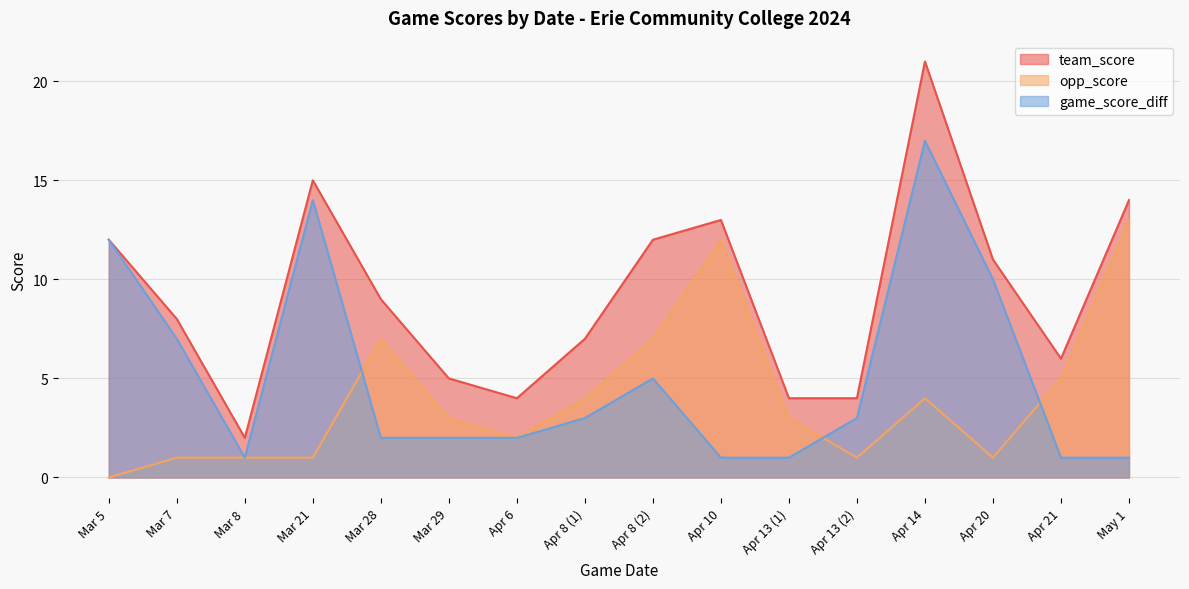

How many lines are shown in the chart?

3